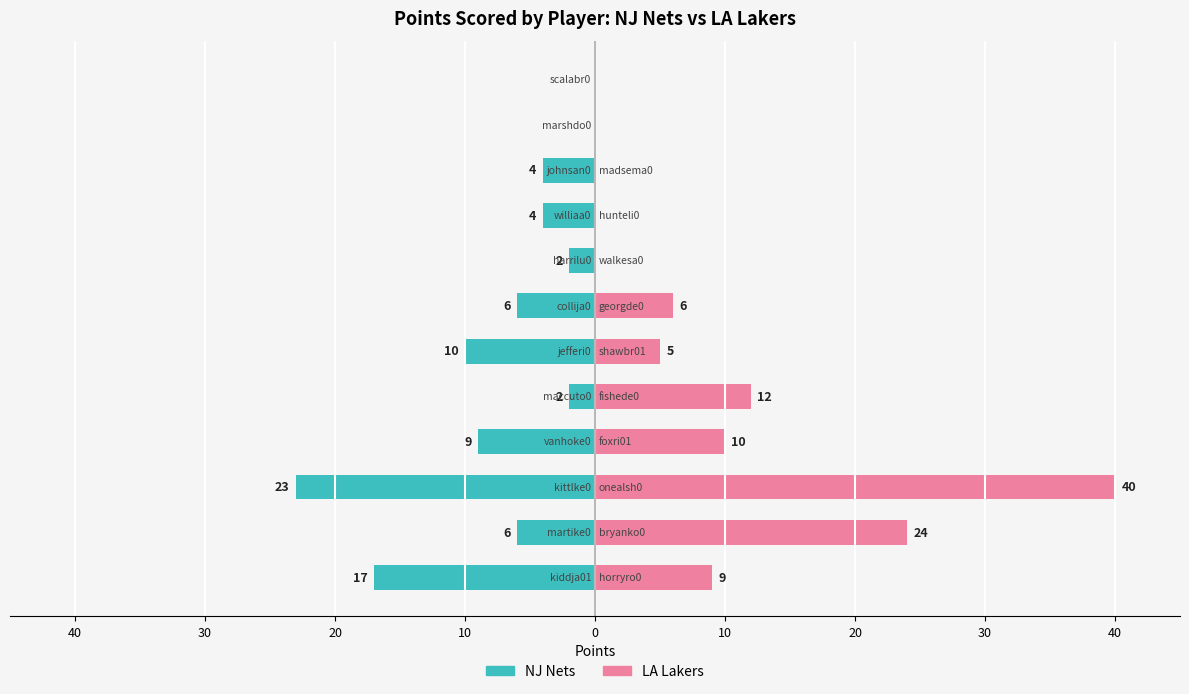

The LA Lakers series shows 5 at 10. True or false?

False